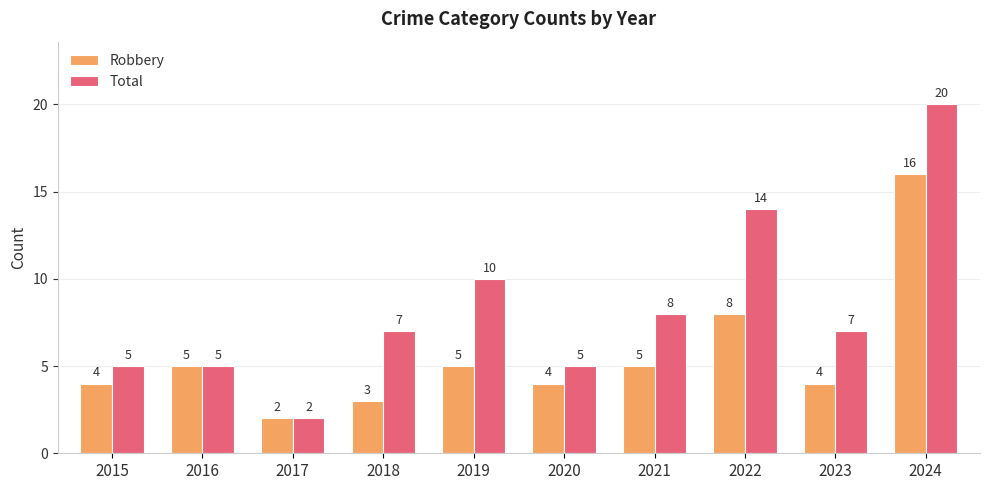

Are the bars horizontal?

No